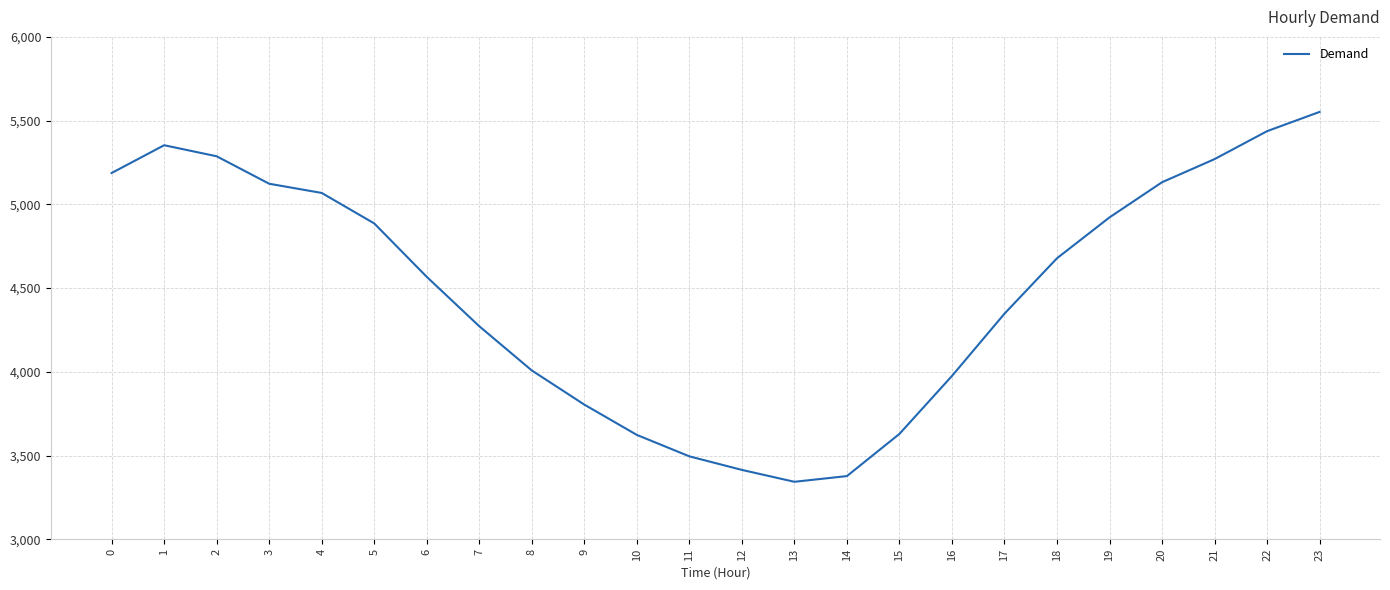

What is the difference between the values at 16 and 18?

703